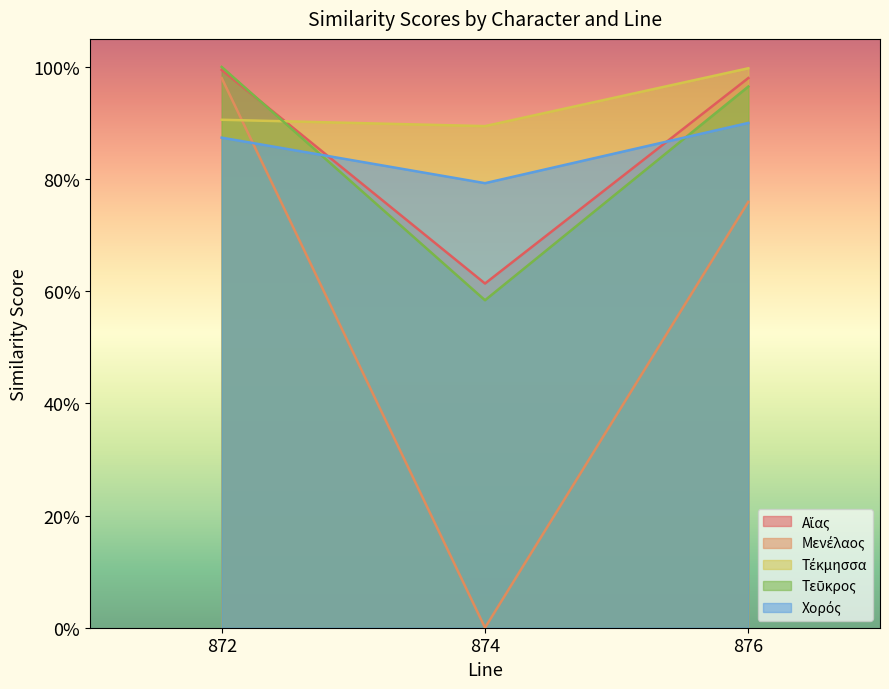

Between 872 and 876, which is larger?

872